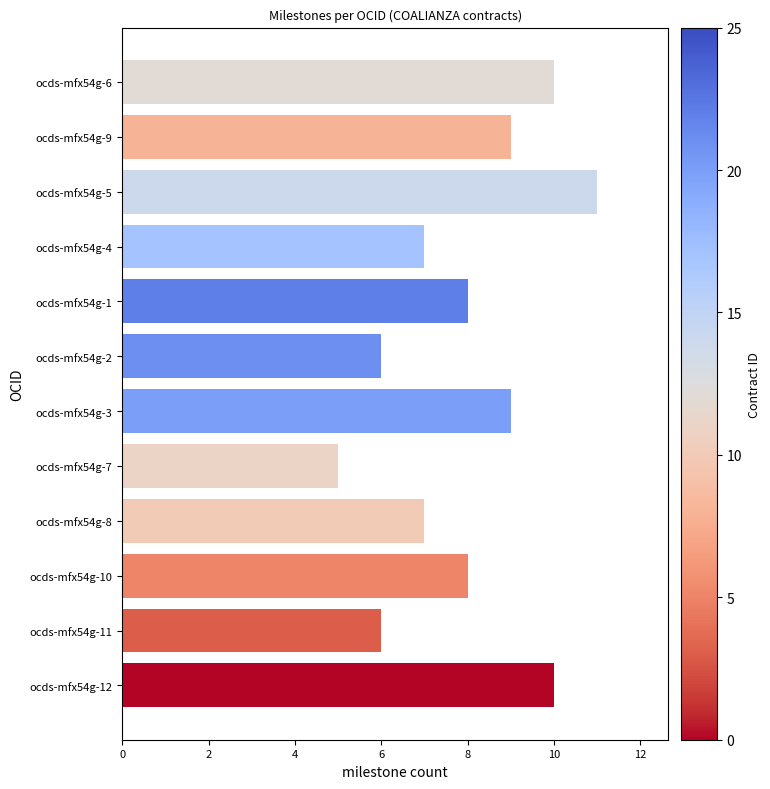

Reading top to bottom, extract all data points from this chart.

10	9	11	7	8	6	9	5	7	8	6	10